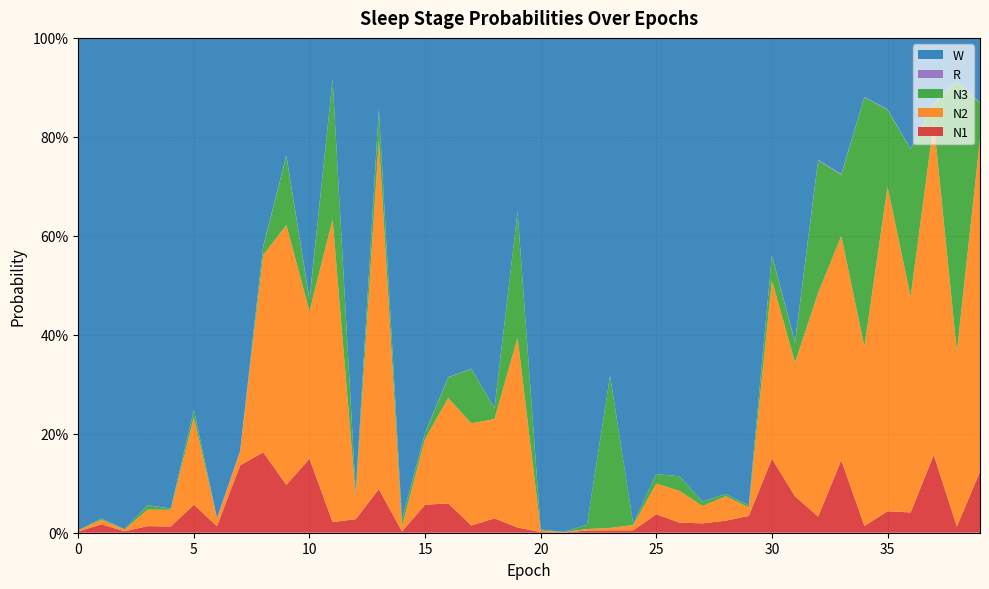

Reading left to right, list all the values displayed in this chart.

N1: 0=0.0	1=0.0	2=0.0	3=0.0	4=0.0	5=0.1	6=0.0	7=0.1	8=0.2	9=0.1	10=0.1	11=0.0	12=0.0	13=0.1	14=0.0	15=0.1	16=0.1	17=0.0	18=0.0	19=0.0	20=0.0	21=0.0	22=0.0	23=0.0	24=0.0	25=0.0	26=0.0	27=0.0	28=0.0	29=0.0	30=0.1	31=0.1	32=0.0	33=0.1	34=0.0	35=0.0	36=0.0	37=0.2	38=0.0	39=0.1
N2: 0=0.0	1=0.0	2=0.0	3=0.0	4=0.0	5=0.2	6=0.0	7=0.0	8=0.4	9=0.5	10=0.3	11=0.6	12=0.0	13=0.7	14=0.0	15=0.1	16=0.2	17=0.2	18=0.2	19=0.4	20=0.0	21=0.0	22=0.0	23=0.0	24=0.0	25=0.1	26=0.1	27=0.0	28=0.0	29=0.0	30=0.4	31=0.3	32=0.5	33=0.5	34=0.4	35=0.7	36=0.4	37=0.7	38=0.4	39=0.7
N3: 0=0.0	1=0.0	2=0.0	3=0.0	4=0.0	5=0.0	6=0.0	7=0.0	8=0.0	9=0.1	10=0.0	11=0.3	12=0.0	13=0.1	14=0.0	15=0.0	16=0.0	17=0.1	18=0.0	19=0.3	20=0.0	21=0.0	22=0.0	23=0.3	24=0.0	25=0.0	26=0.0	27=0.0	28=0.0	29=0.0	30=0.1	31=0.0	32=0.3	33=0.1	34=0.5	35=0.2	36=0.3	37=0.0	38=0.5	39=0.1
R: 0=0.0	1=0.0	2=0.0	3=0.0	4=0.0	5=0.0	6=0.0	7=0.0	8=0.0	9=0.0	10=0.0	11=0.0	12=0.0	13=0.0	14=0.0	15=0.0	16=0.0	17=0.0	18=0.0	19=0.0	20=0.0	21=0.0	22=0.0	23=0.0	24=0.0	25=0.0	26=0.0	27=0.0	28=0.0	29=0.0	30=0.0	31=0.0	32=0.0	33=0.0	34=0.0	35=0.0	36=0.0	37=0.0	38=0.0	39=0.0
W: 0=1.0	1=1.0	2=1.0	3=0.9	4=1.0	5=0.8	6=1.0	7=0.8	8=0.4	9=0.2	10=0.5	11=0.1	12=0.9	13=0.1	14=1.0	15=0.8	16=0.7	17=0.7	18=0.7	19=0.4	20=1.0	21=1.0	22=1.0	23=0.7	24=1.0	25=0.9	26=0.9	27=0.9	28=0.9	29=0.9	30=0.4	31=0.6	32=0.2	33=0.3	34=0.1	35=0.1	36=0.2	37=0.1	38=0.1	39=0.1